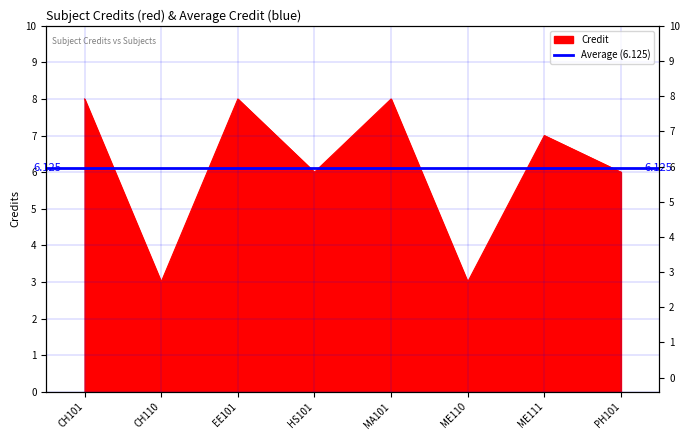

Reading left to right, list all the values displayed in this chart.

8	3	8	6	8	3	7	6